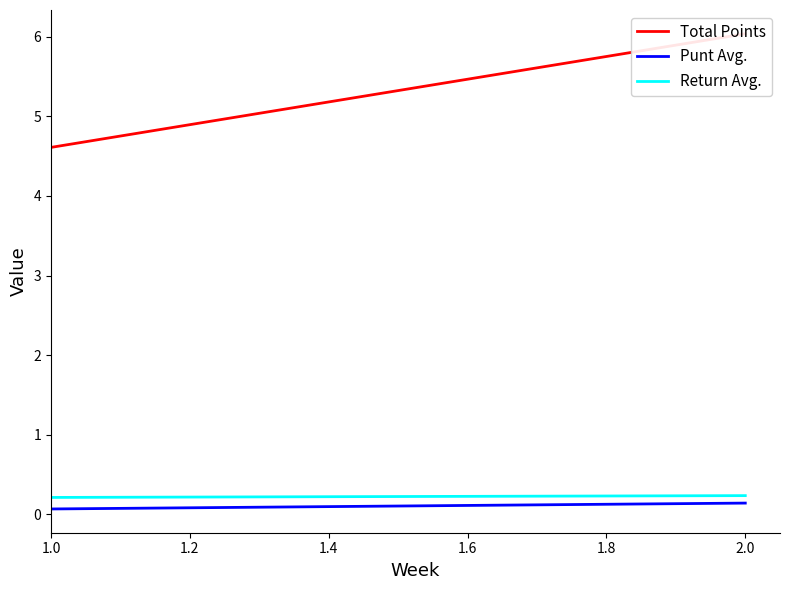

At how many categories does at least one series exceed 2?

2